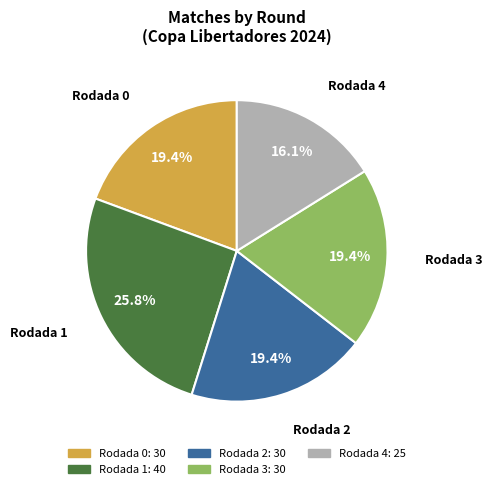

Does any single category account for the majority?

No